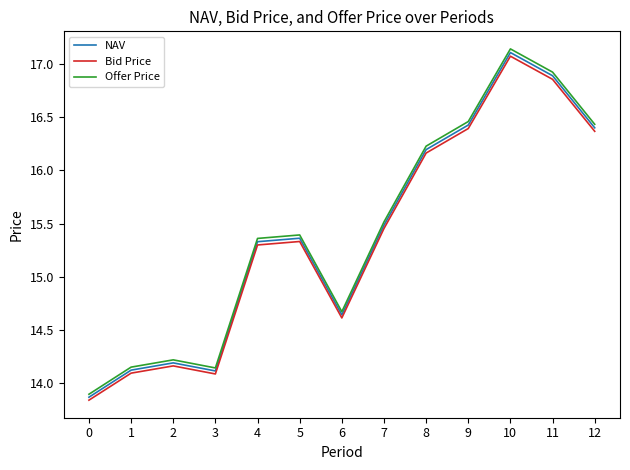

The value of Bid Price at 7 is 15.5. True or false?

True